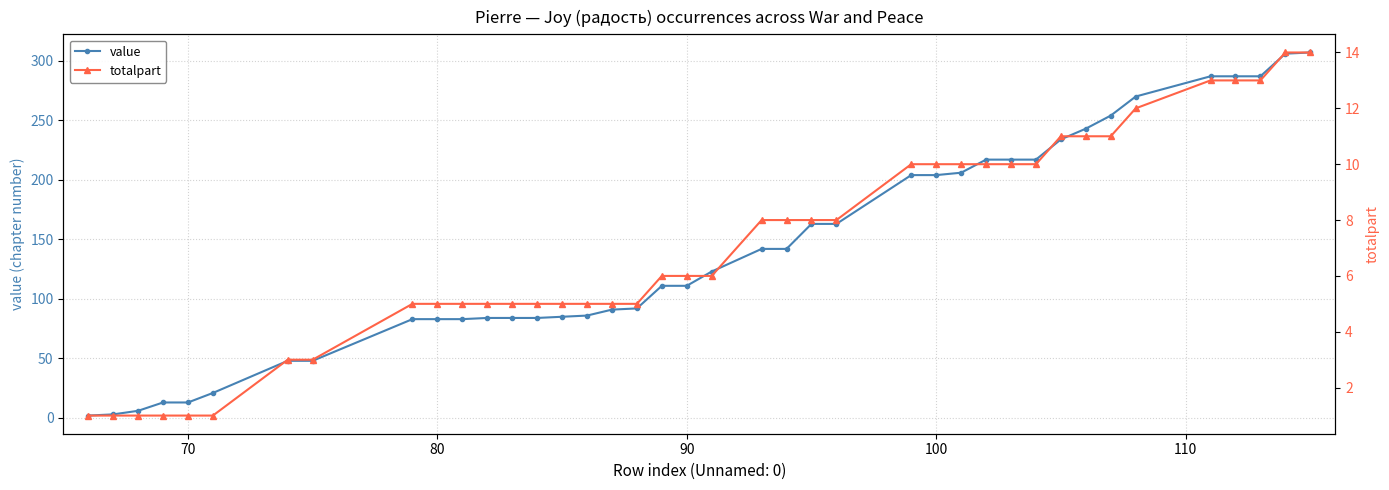

What is the highest value of the value series?

307